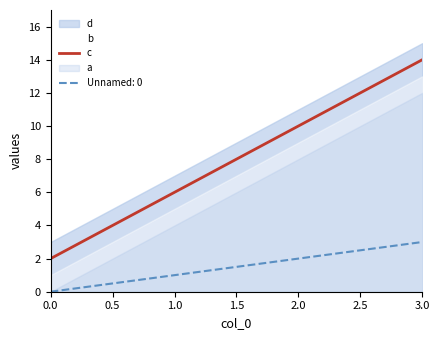

True or false: c and Unnamed: 0 intersect in this chart.

False